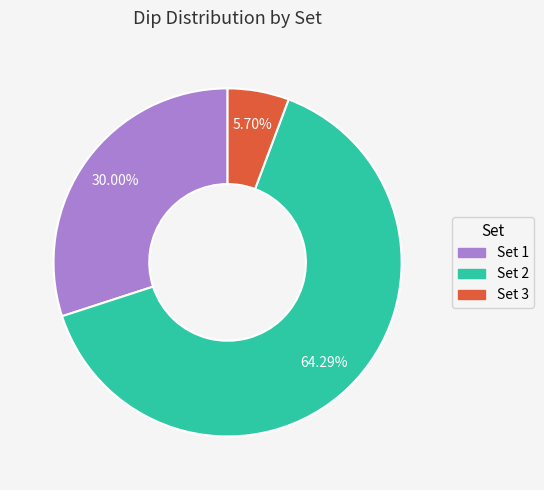

Count the number of slices in the pie.

3